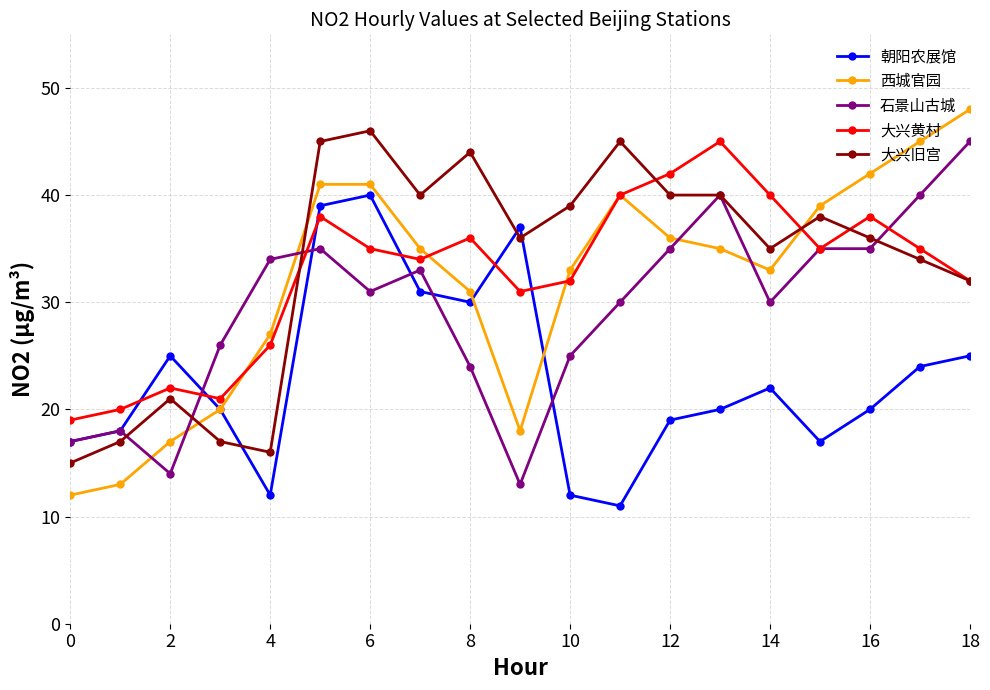

True or false: 西城官园 and 朝阳农展馆 intersect in this chart.

True